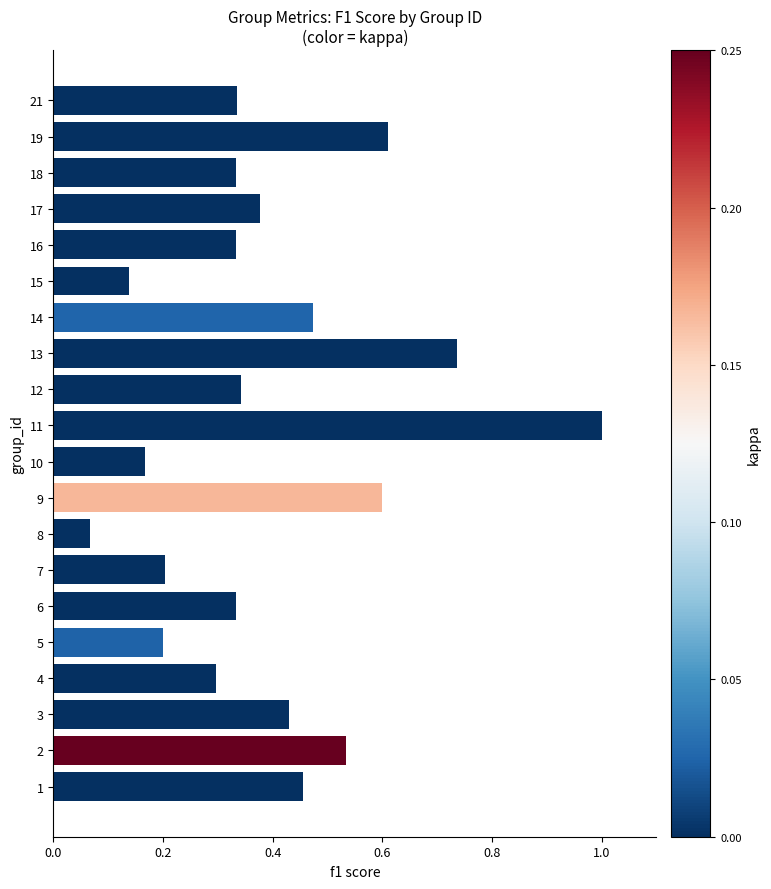

The chart shows a value of 1.7 at 10. True or false?

False